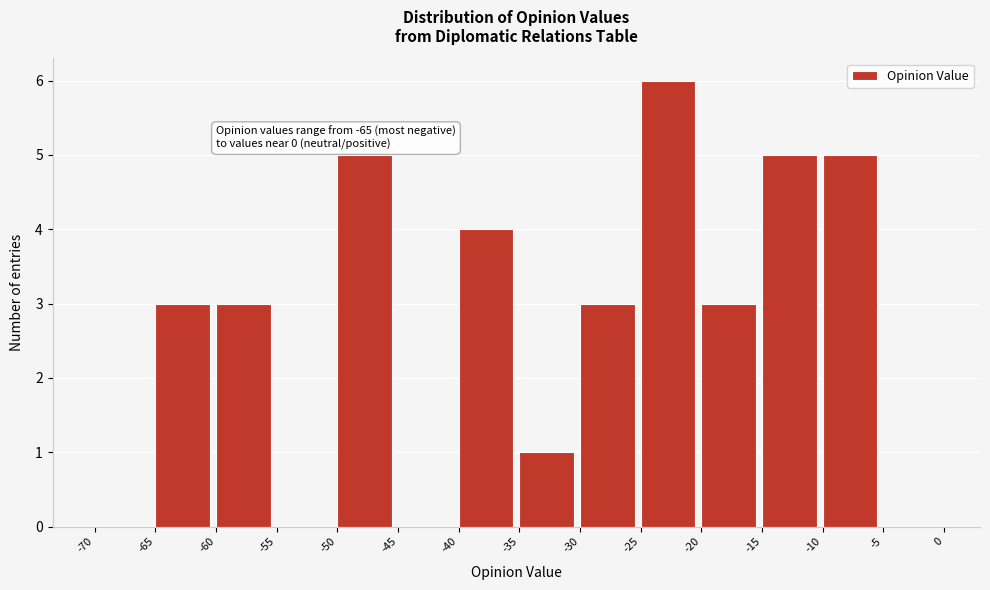

Over which range of the x-axis is the bar tallest?

-25 to -20